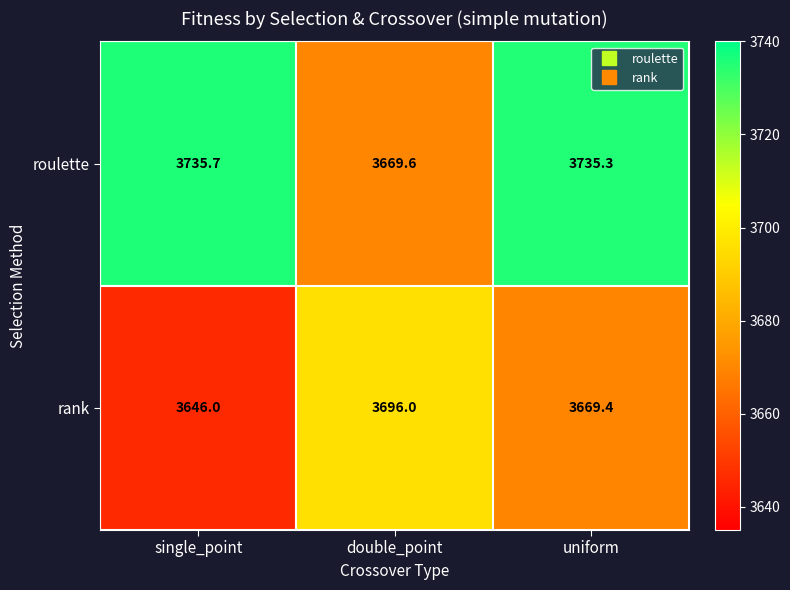

Reading left to right, list all the values displayed in this chart.

roulette: single_point=3735.7	double_point=3669.6	uniform=3735.3
rank: single_point=3646.0	double_point=3696.0	uniform=3669.4